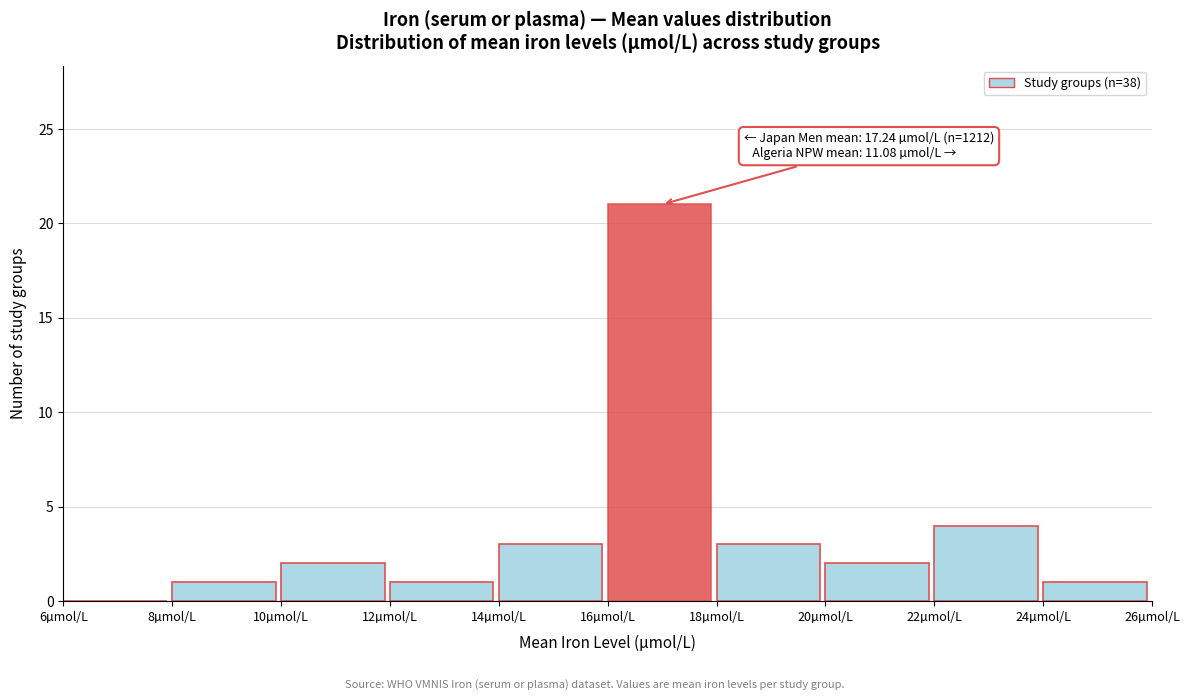

Which range on the x-axis has the tallest bar?

16 to 18